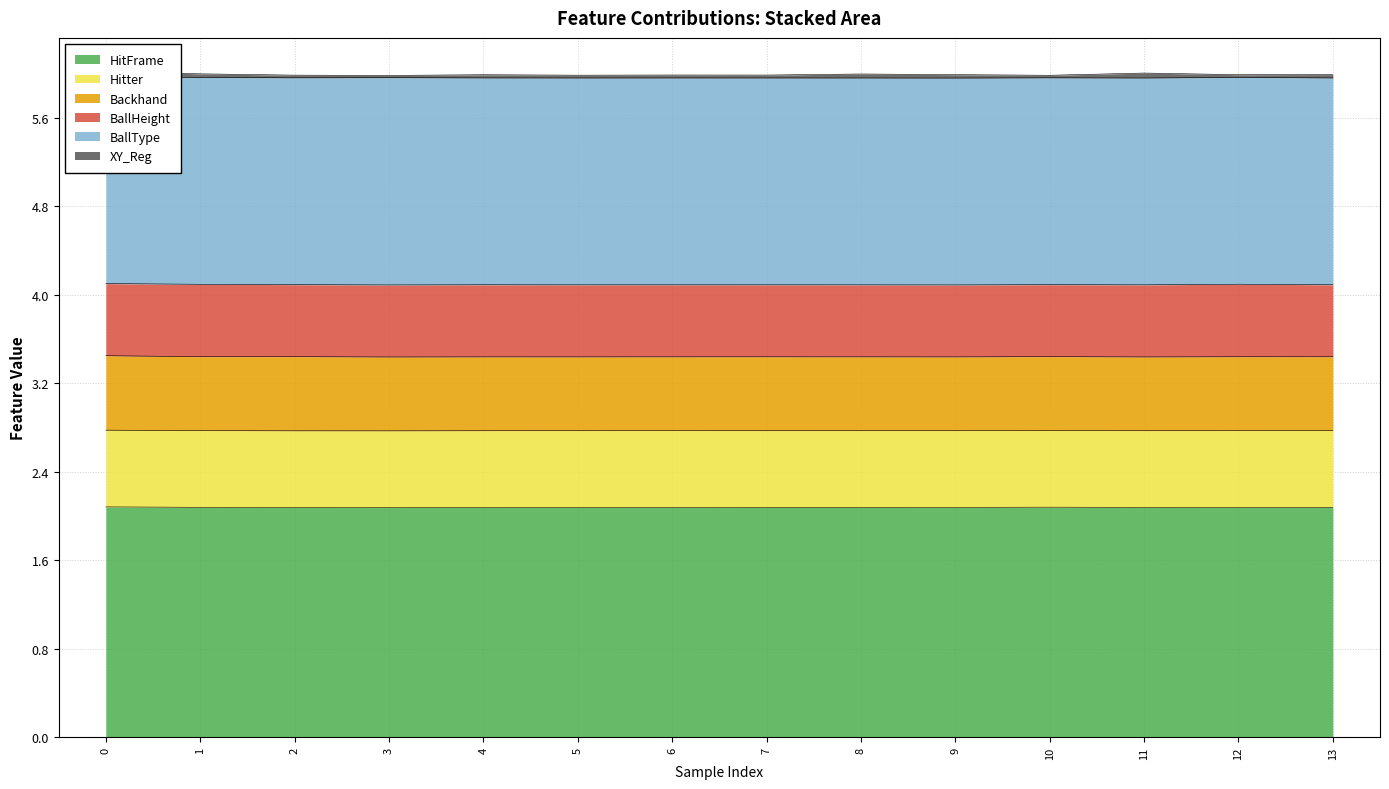

What is the value of the Hitter point at the 14th from the left?

0.7